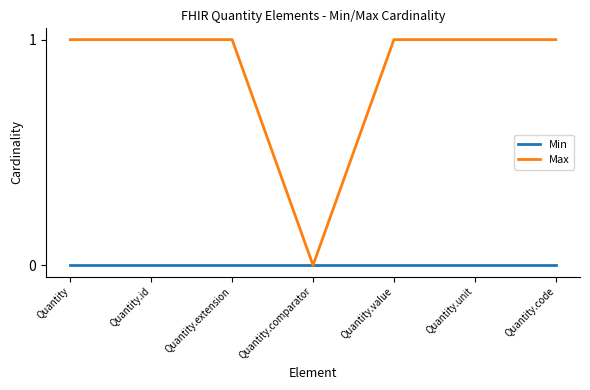

Is the value of Max at Quantity.unit greater than the value of Min at Quantity.id?

Yes